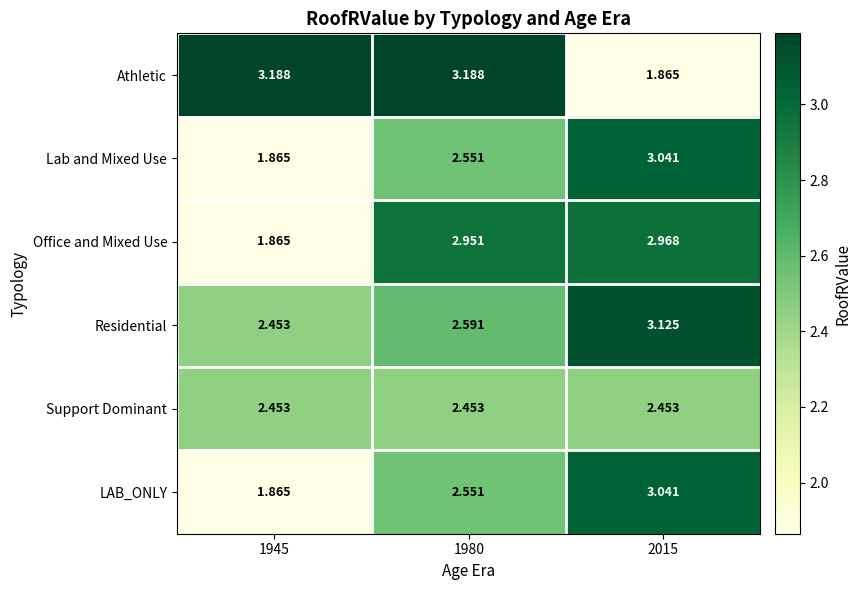

Which series changed the most between 1980 and 2015?

Athletic